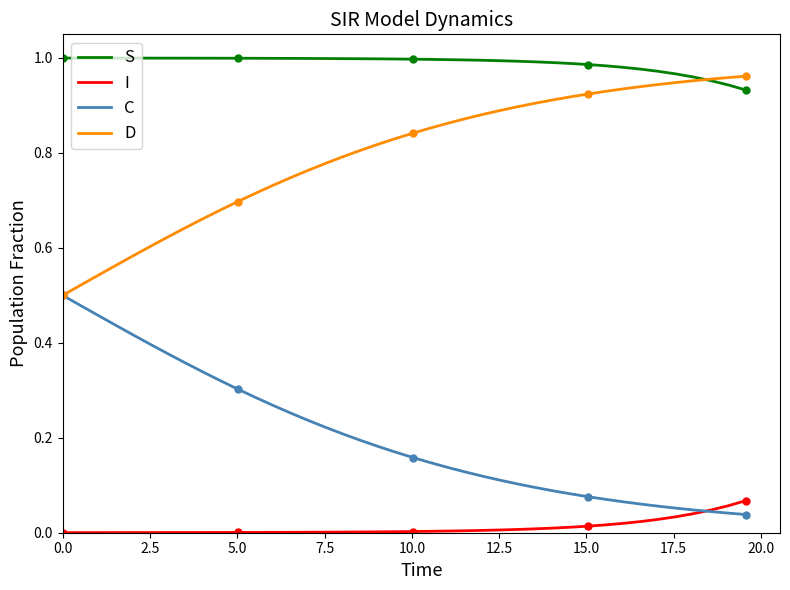

True or false: C and S intersect in this chart.

False